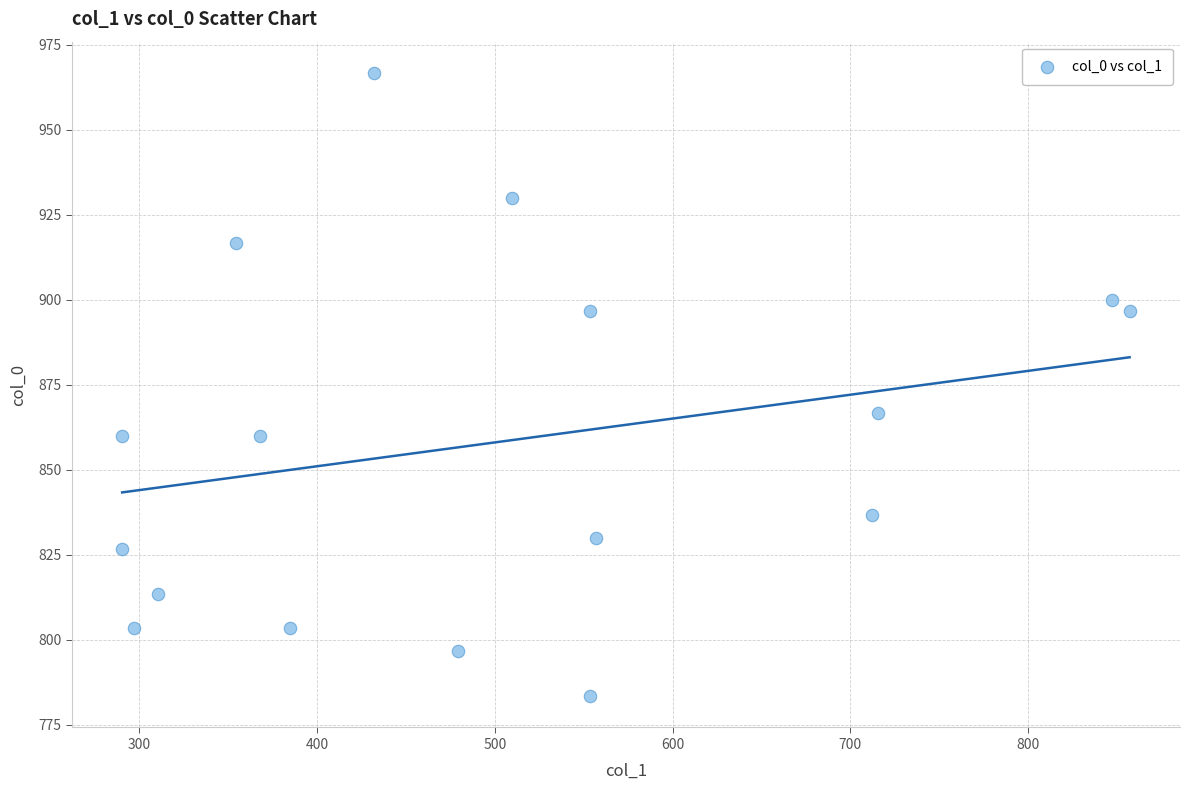

What is the range of Y values (max minus min)?

183.3